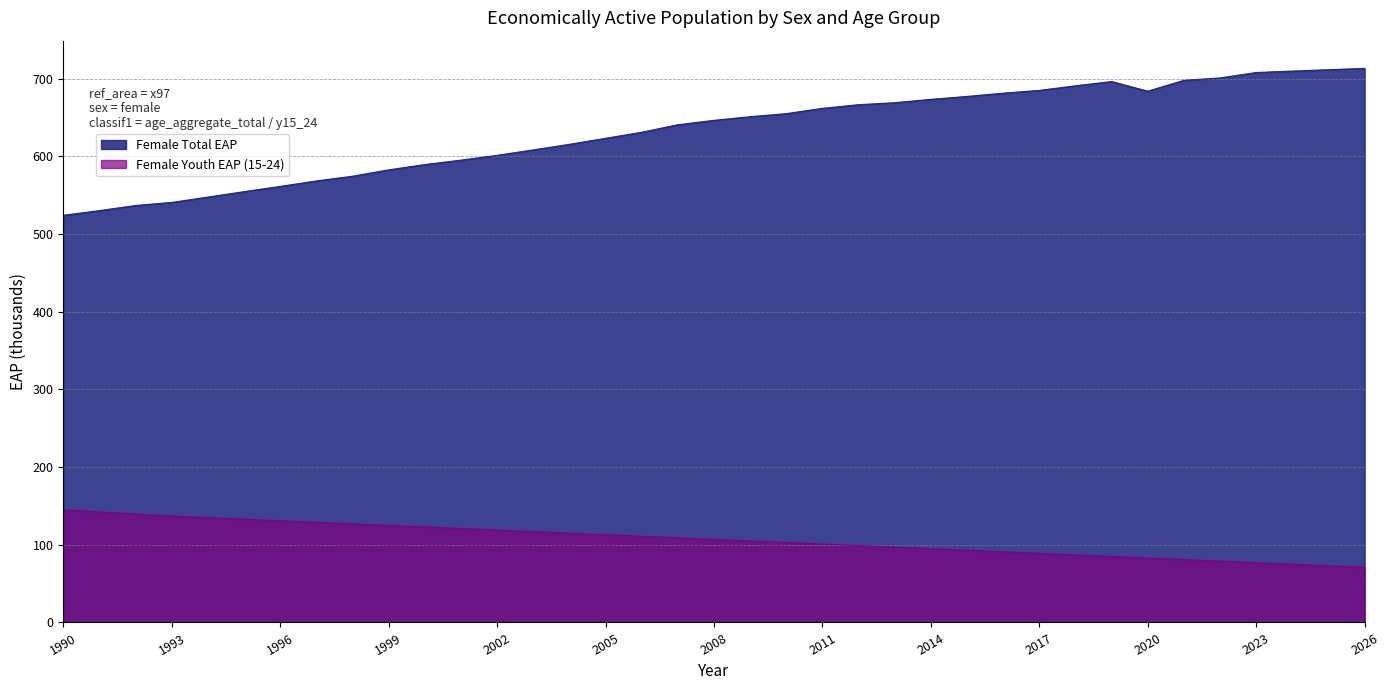

True or false: Female Total EAP and Female Youth EAP (15-24) intersect in this chart.

False